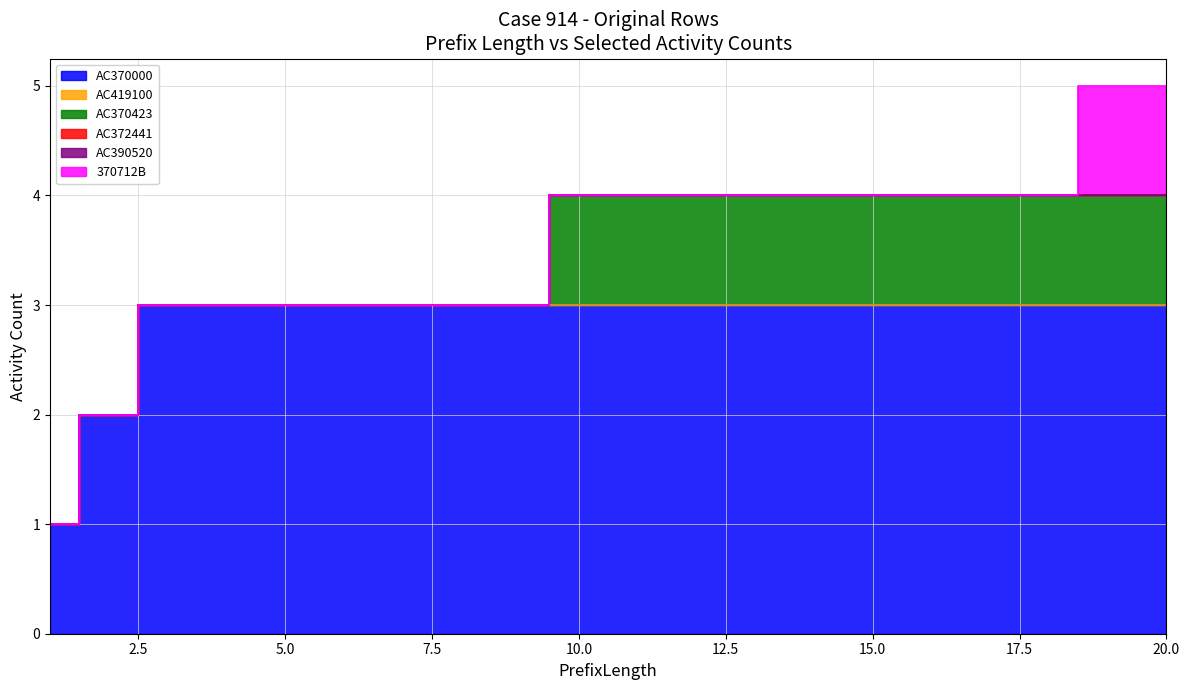

Does the chart display data point markers on the line(s)?

No